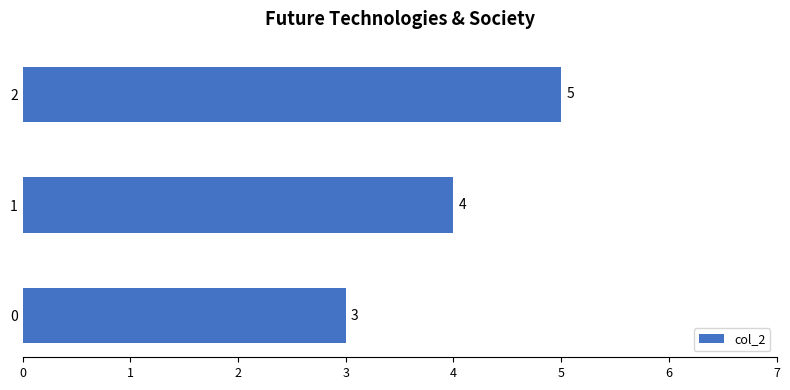

What is the average value?

4